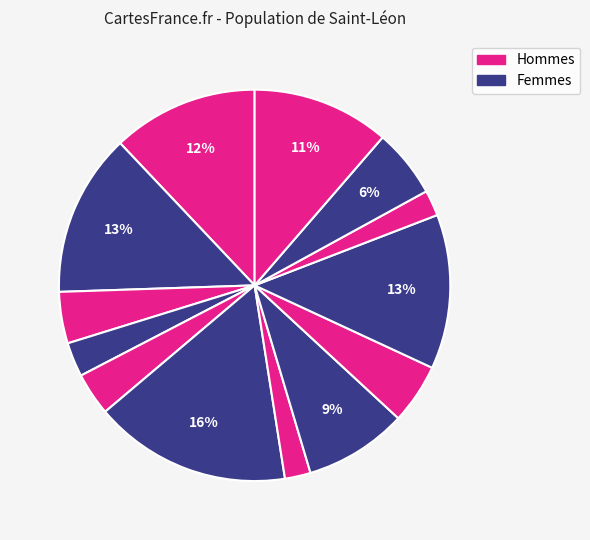

How many segments does this pie chart have?

13